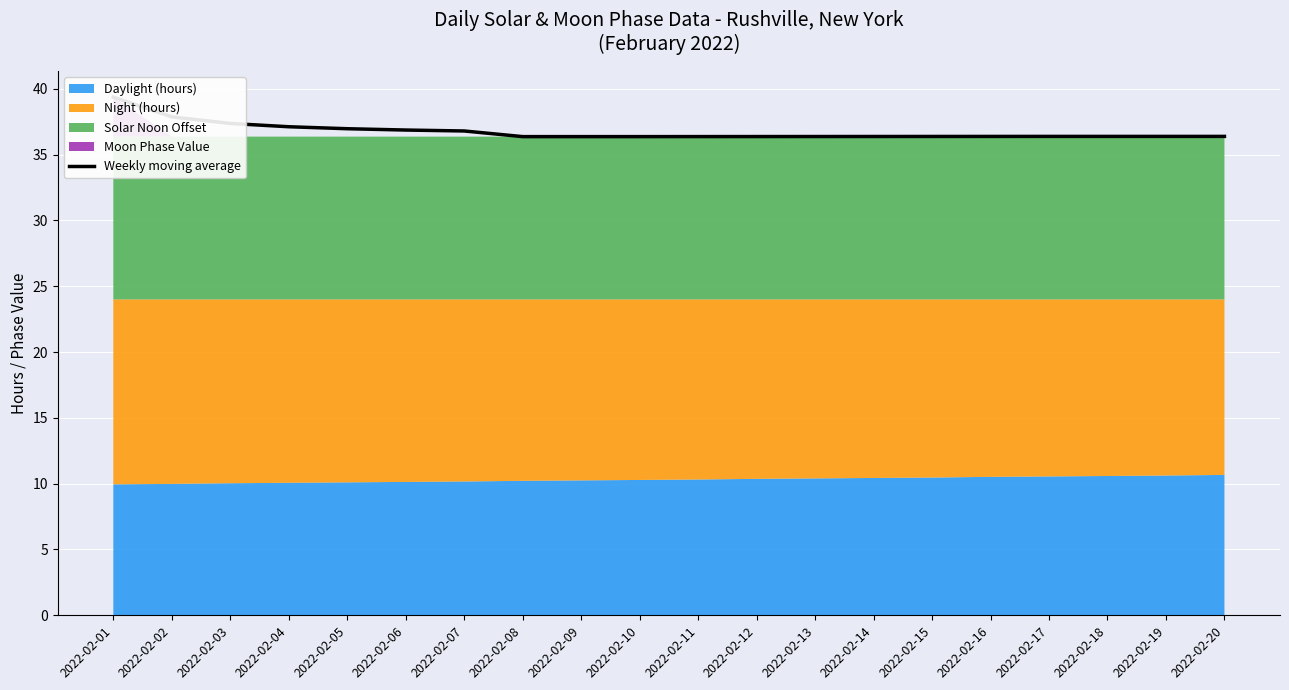

The value at 2022-02-05 is 37.0. True or false?

True